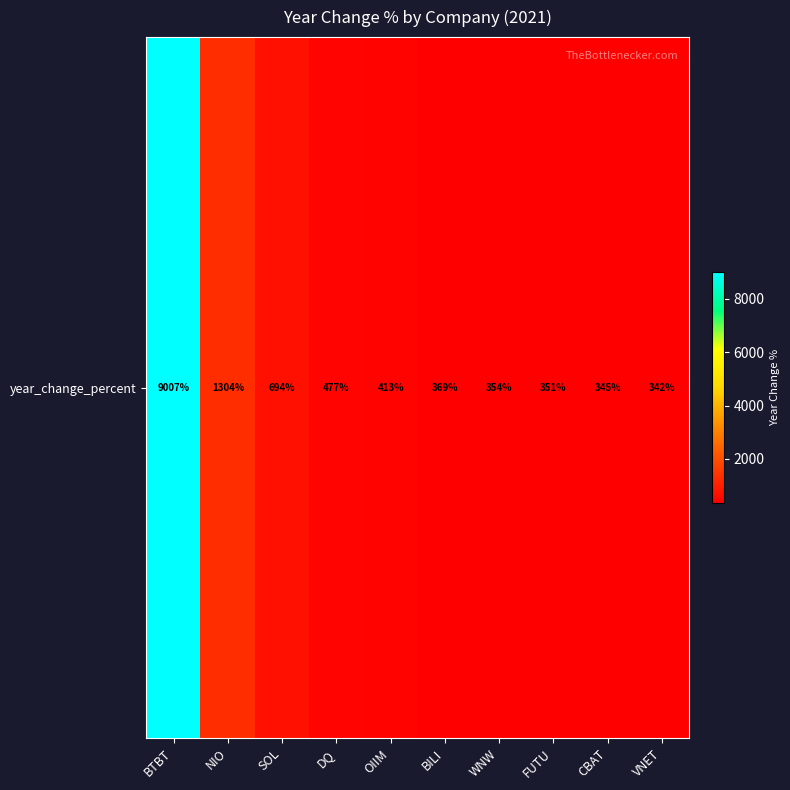

Where is the data nearest to the value 4674?

NIO